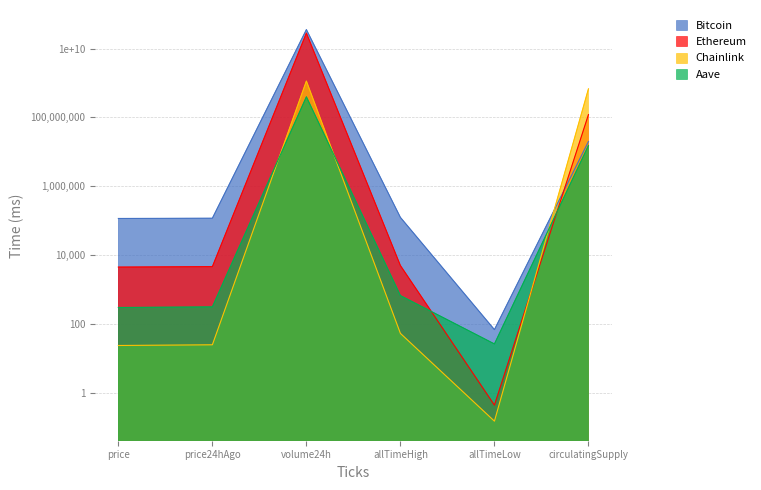

What is the spread (max minus min) of values at volume24h?

35380125000.0